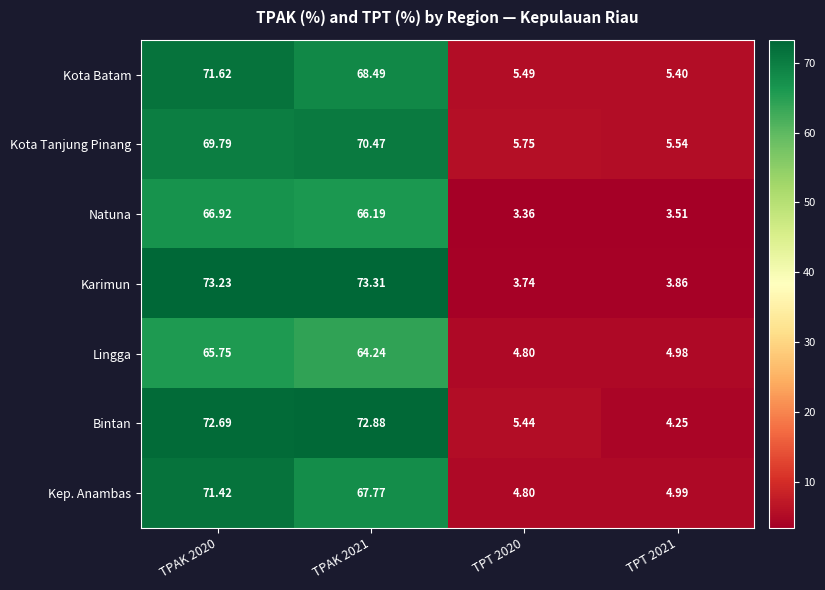

Which series has the largest total across all categories?

Bintan